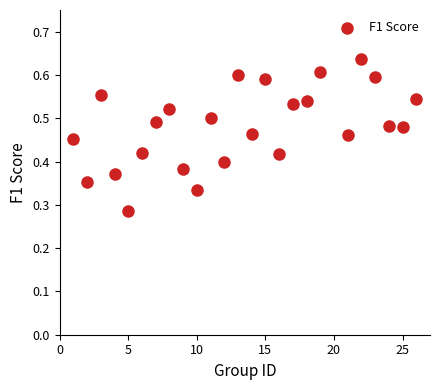

What is the range of X values (max minus min)?

25.0